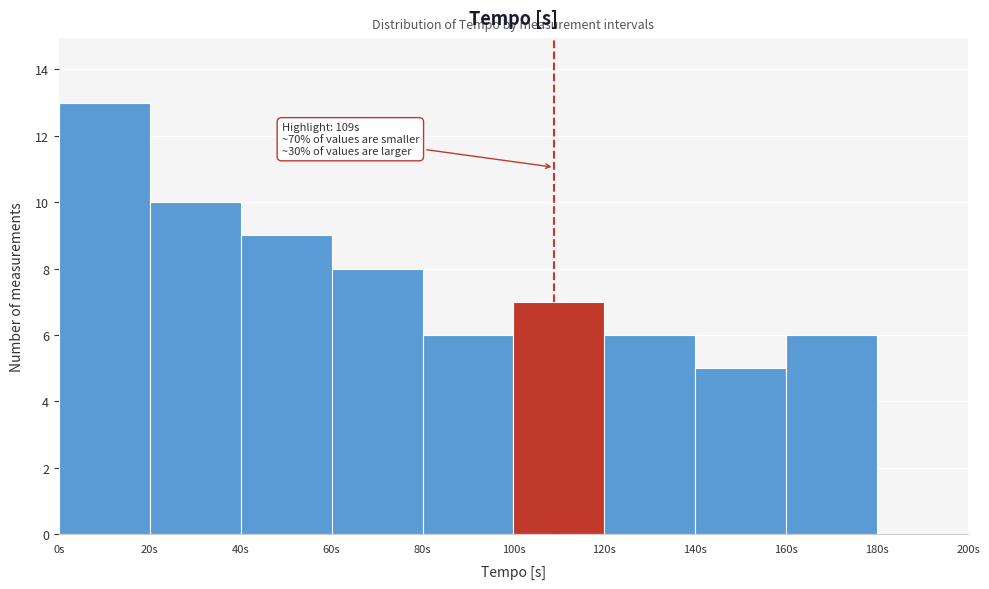

Over which range of the x-axis is the bar tallest?

0 to 20